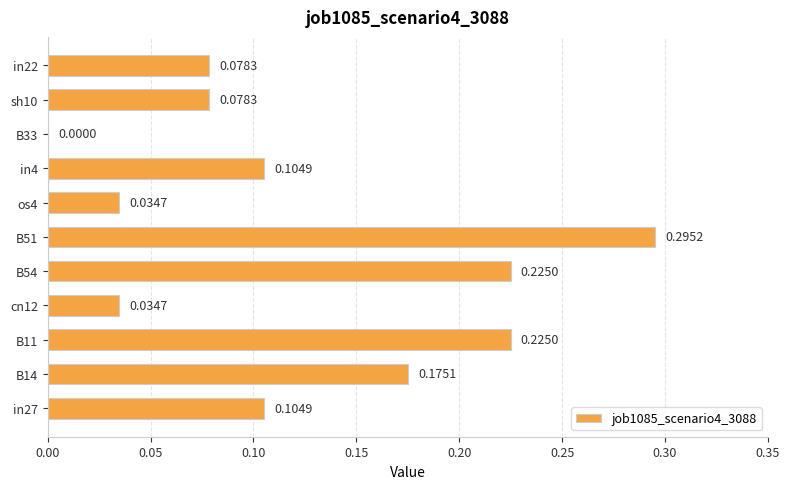

What is the change in value from B51 to os4?

-0.3